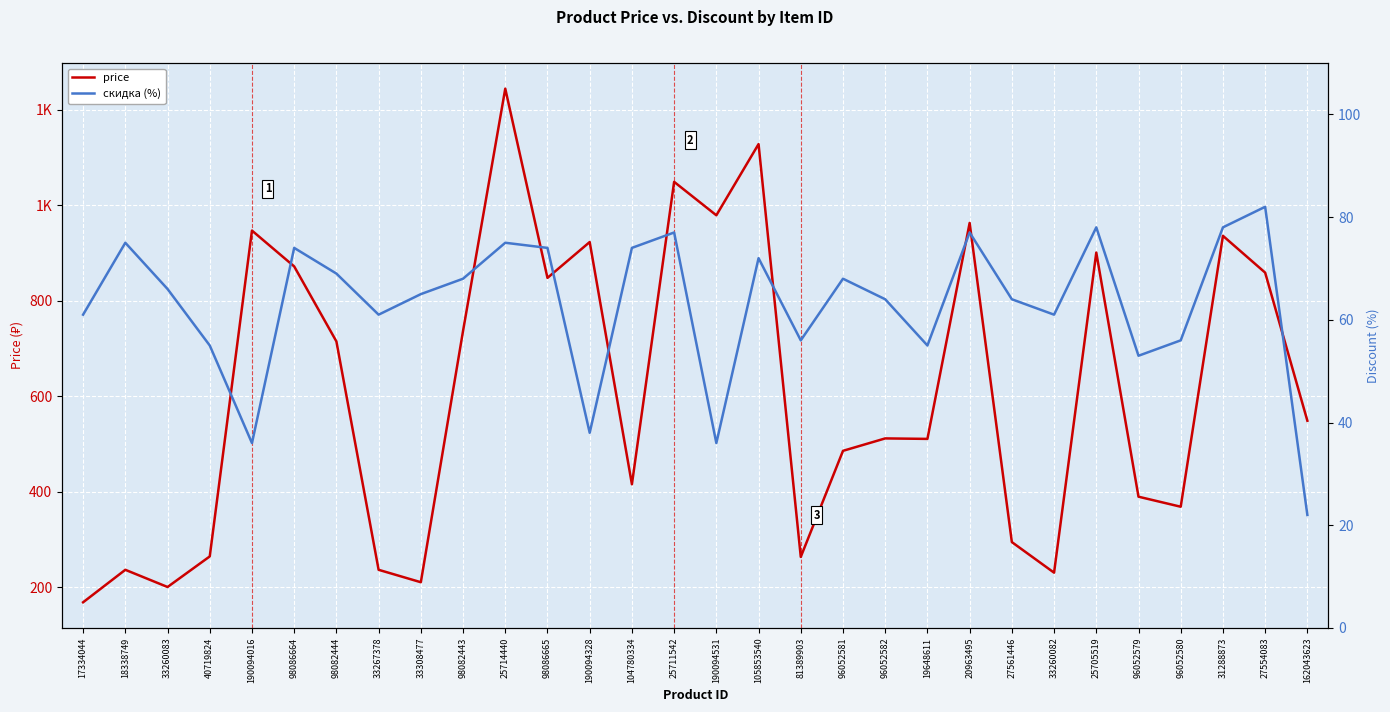

True or false: скидка (%) and price cross at least once.

False